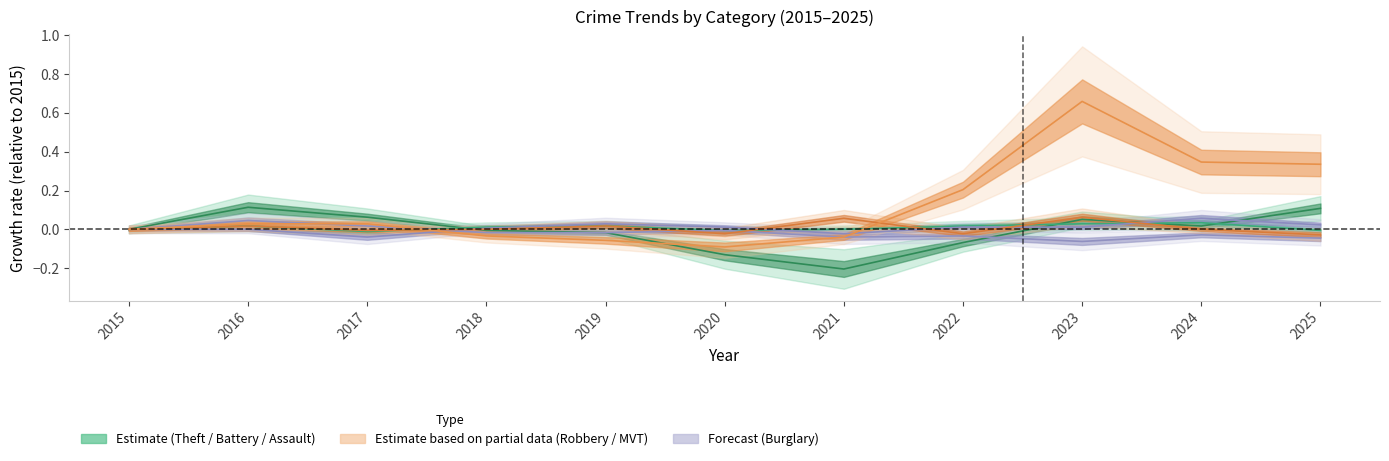

Reading right to left, list all the values displayed in this chart.

Theft: 0.1	0.0	0.1	-0.1	-0.2	-0.1	-0.0	-0.0	0.1	0.1	0.0
Motor Vehicle Theft: 0.3	0.3	0.7	0.2	-0.0	-0.1	-0.1	-0.0	0.0	0.0	0.0
Aggravated Assault: 0.0	0.1	0.0	0.0	-0.0	0.0	0.0	0.0	-0.0	0.0	0.0
Aggravated Battery: -0.0	0.0	0.0	0.0	0.0	-0.0	0.0	0.0	-0.0	0.0	0.0
Robbery: -0.0	0.0	0.1	-0.0	0.1	-0.0	0.0	0.0	-0.0	0.0	0.0
Burglary: -0.0	-0.0	-0.1	-0.0	-0.0	-0.0	-0.0	-0.0	0.0	0.0	0.0